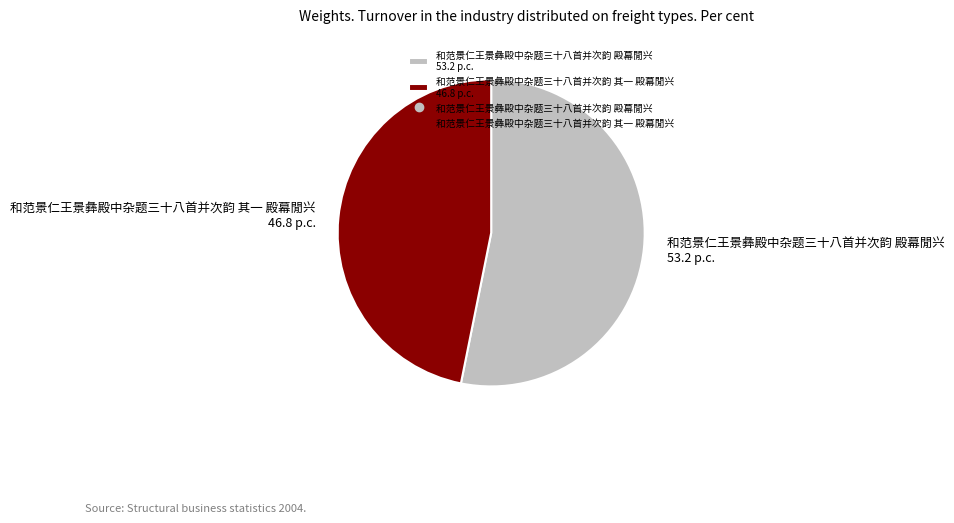

How many segments does this pie chart have?

2